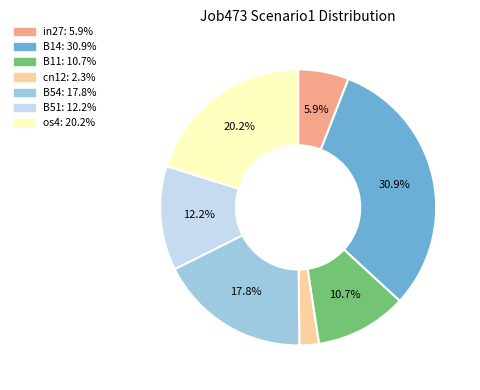

Do B54 and B14 together represent more than half of the pie?

No